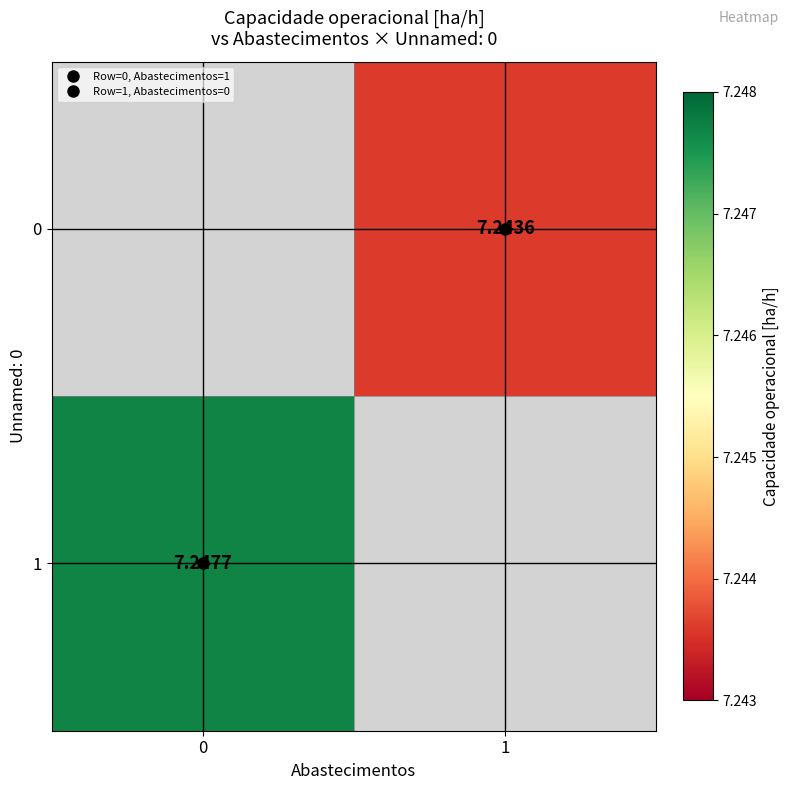

What is the approximate value of 1 at 0?

7.2